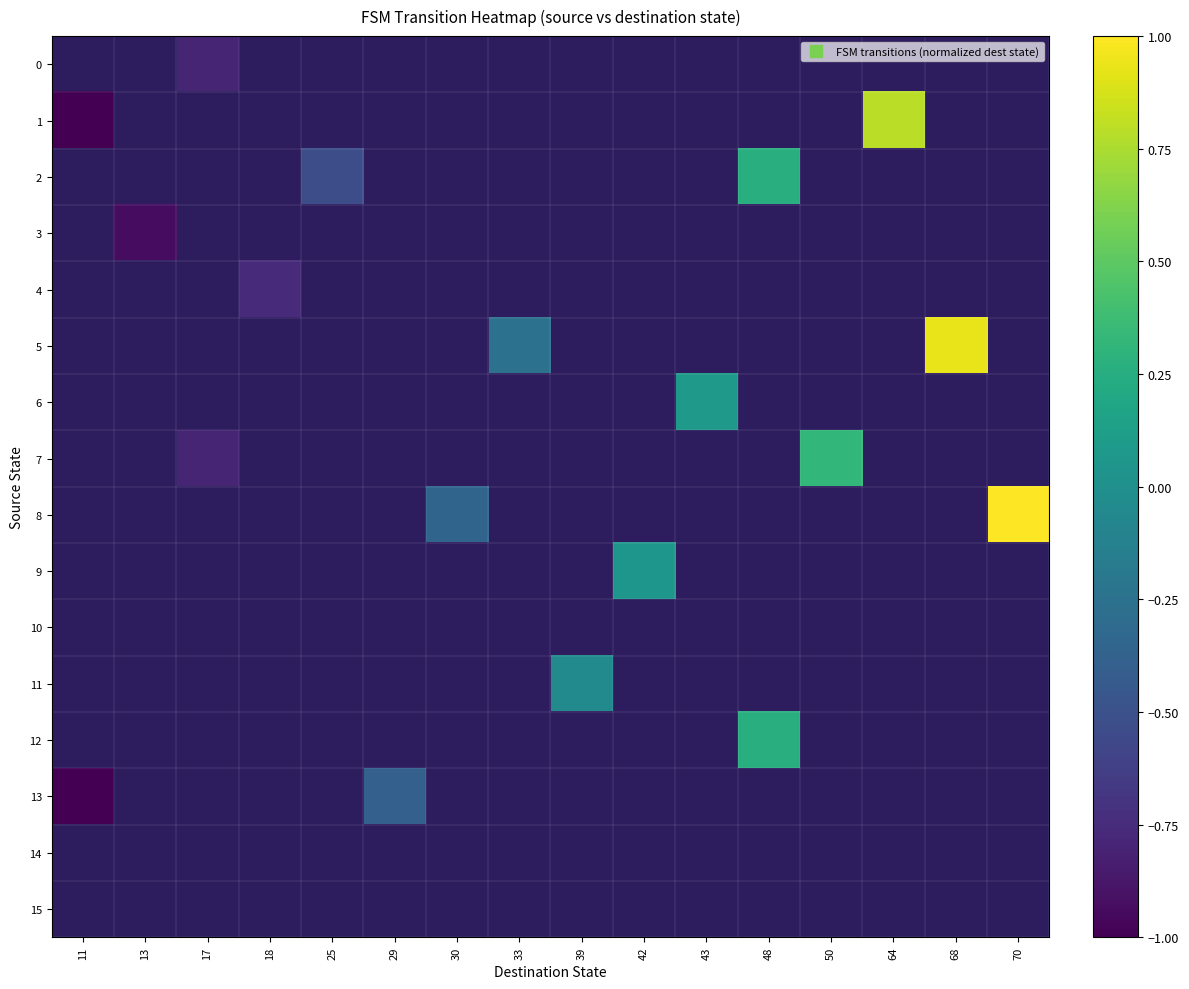

At which category does the chart reach its minimum across all series?

11